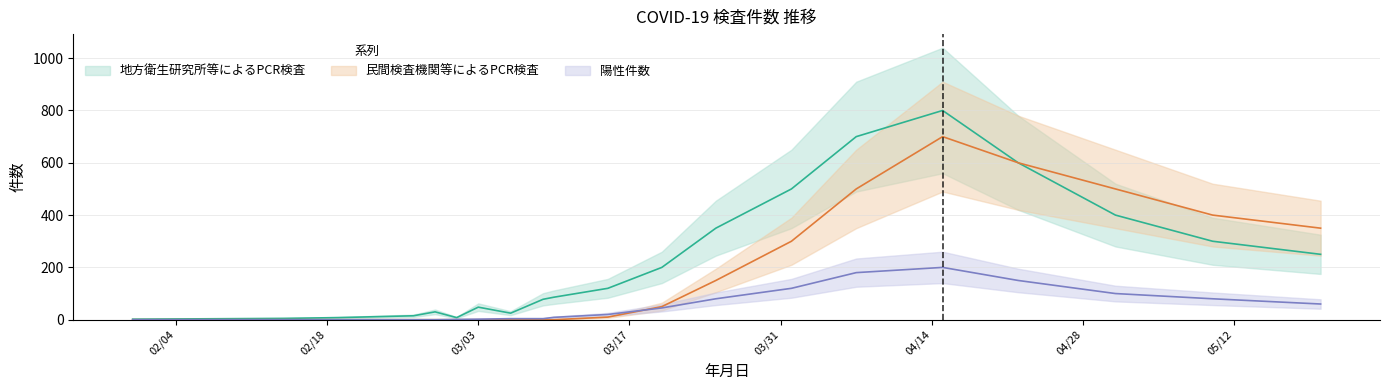

Does the chart display data point markers on the line(s)?

No